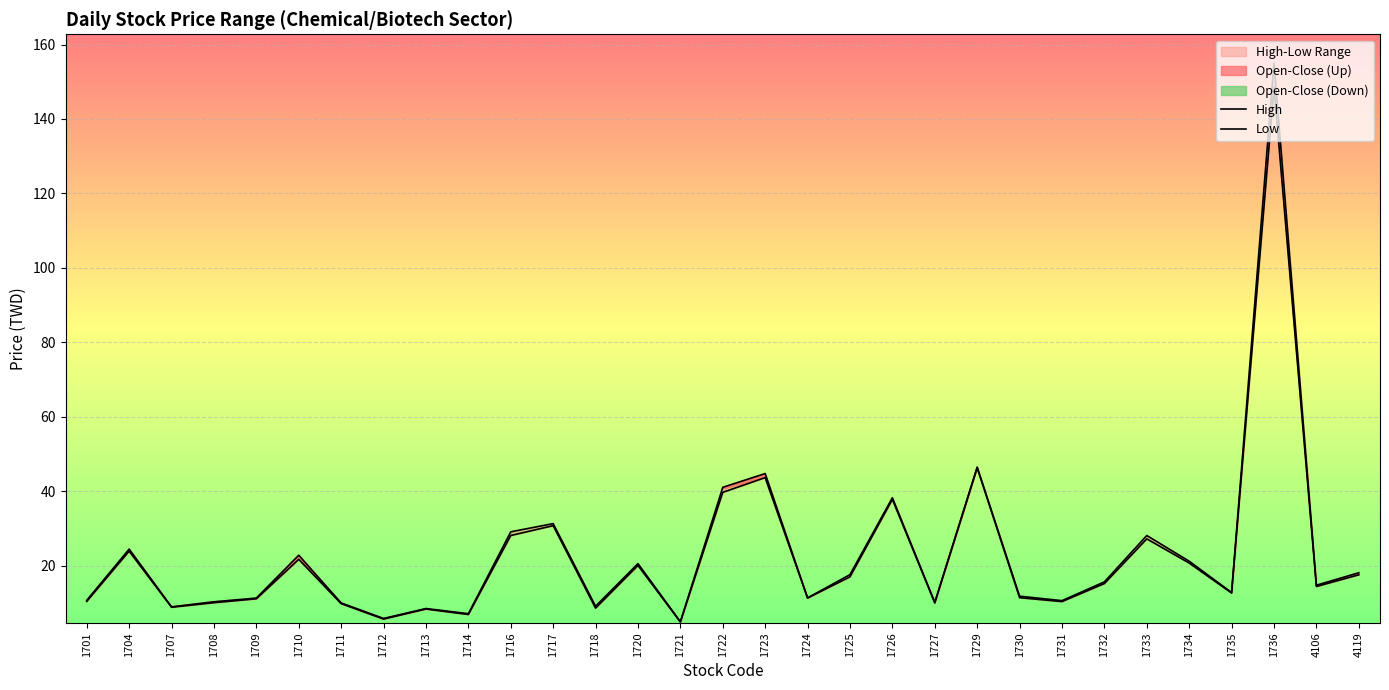

Between 1717 and 1733, which series saw the biggest shift?

Low